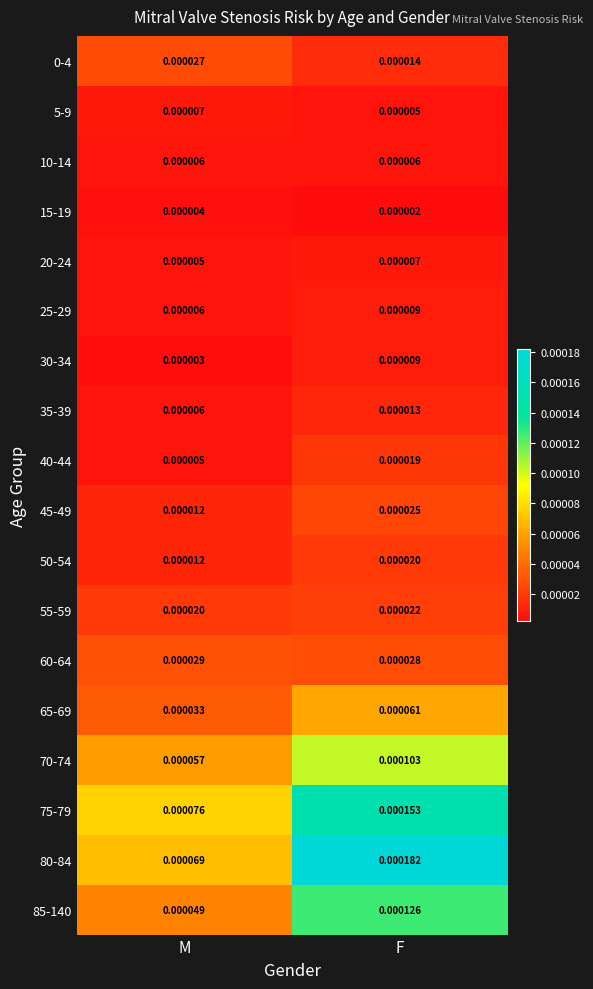

How many categories are shown in the chart?

2